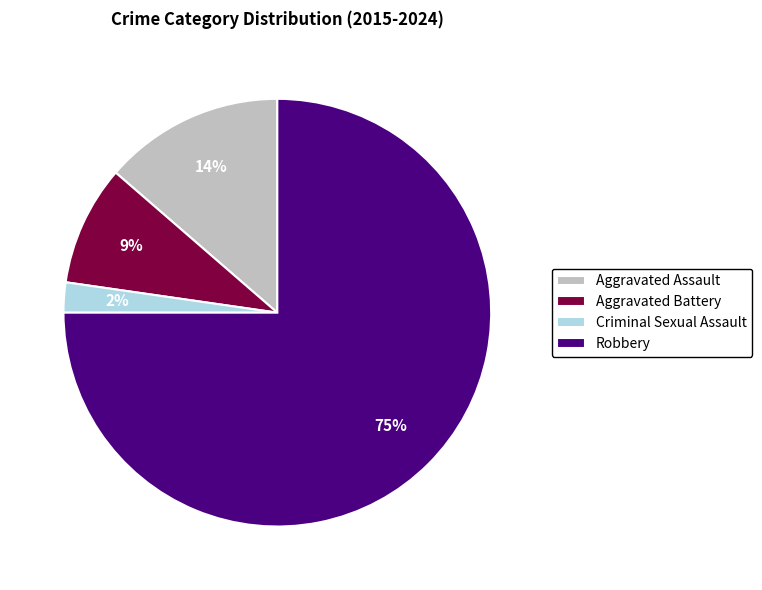

What is the smallest slice in the pie chart?

Criminal Sexual Assault